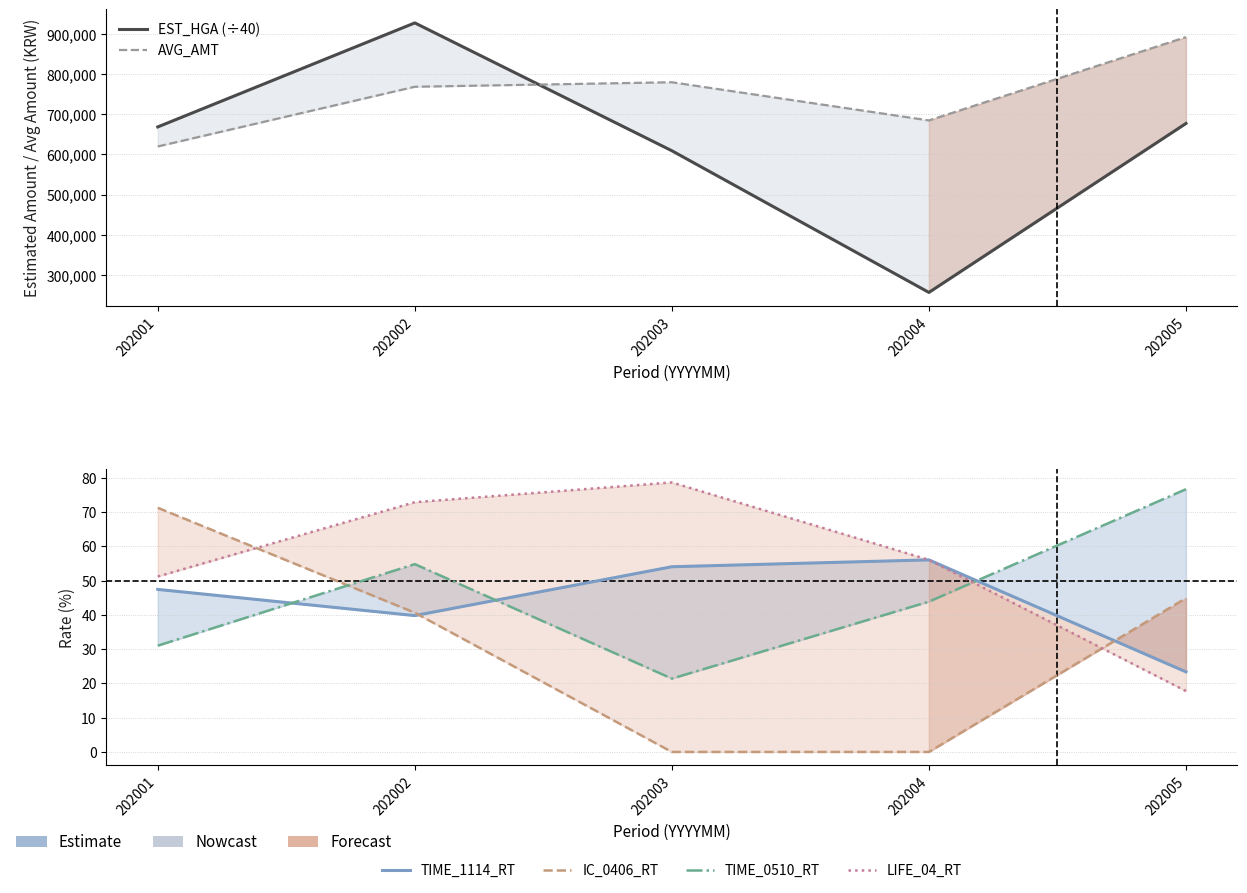

Does the chart display data point markers on the line(s)?

No